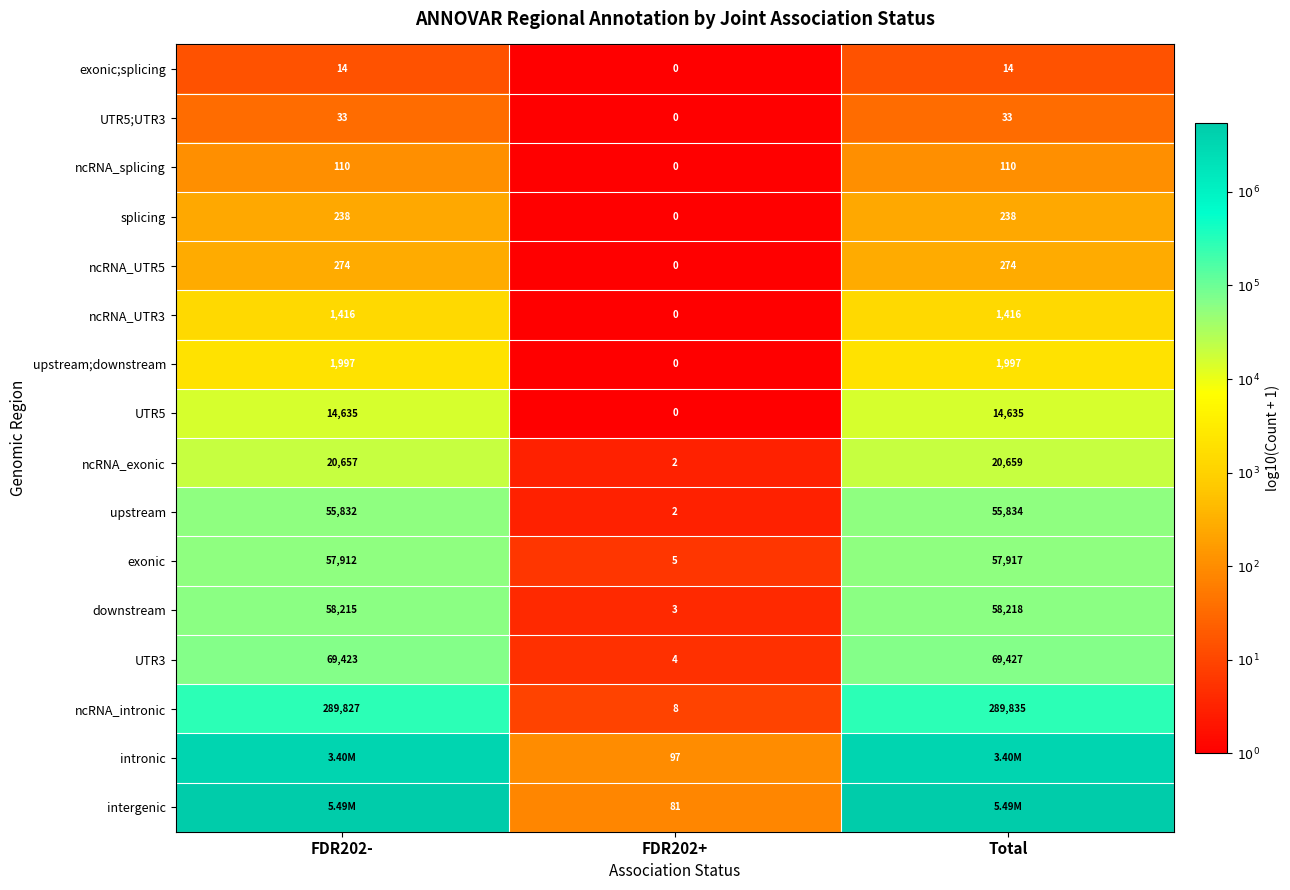

Where is UTR5 nearest to the value 2?

FDR202+